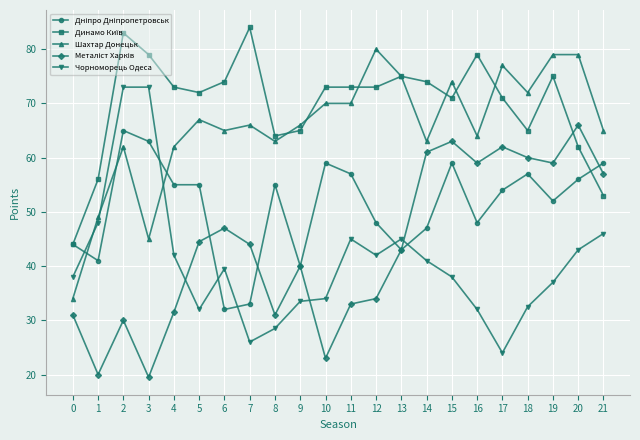

How many categories are shown in the chart?

22